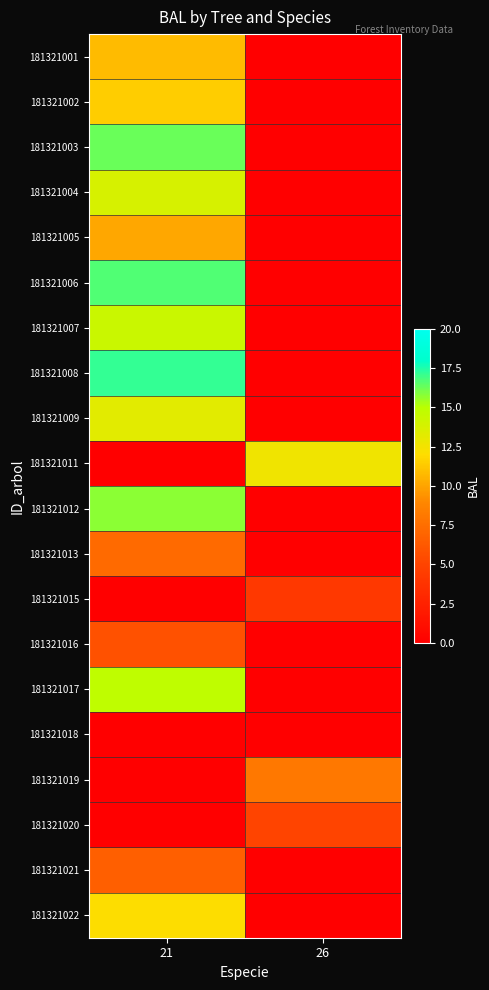

Which series has the largest total across all categories?

181321008